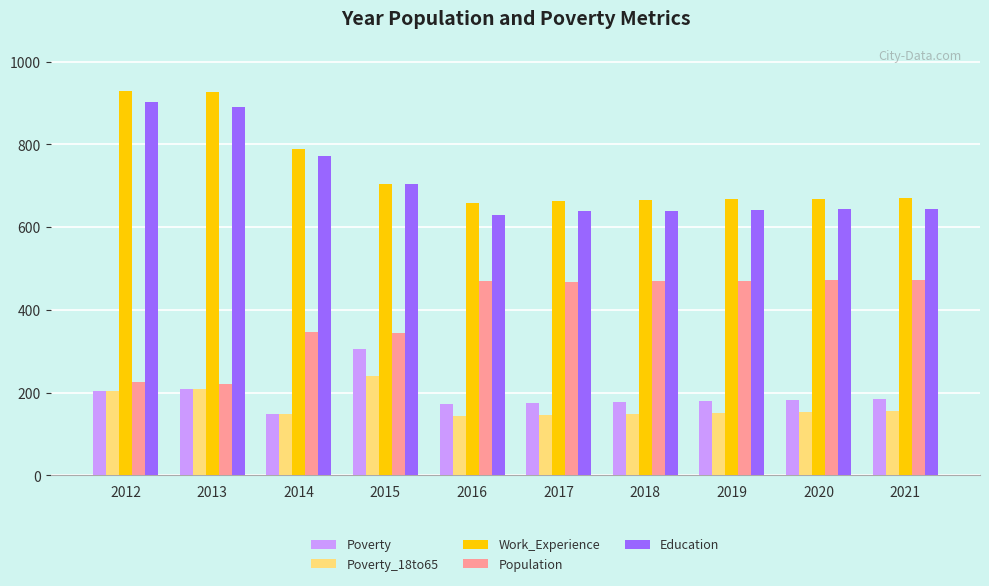

At which label does Population first exceed 469?

2016